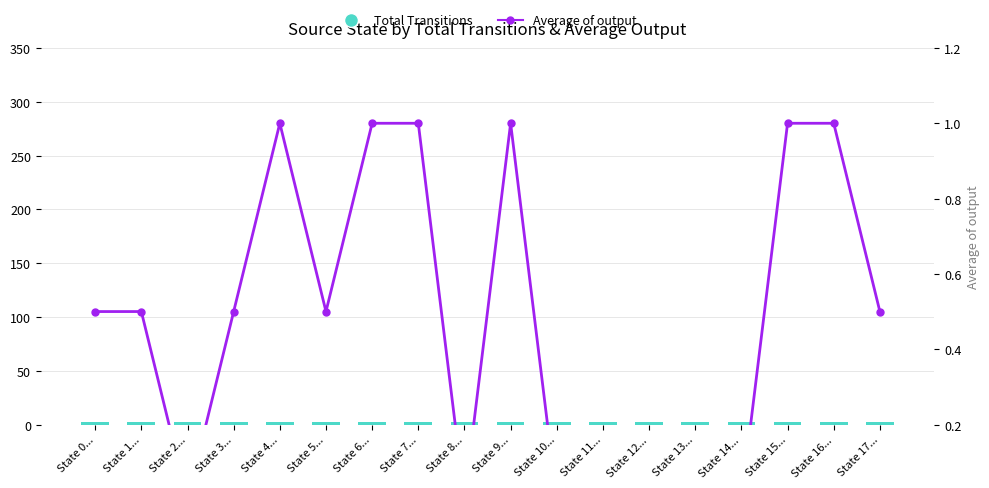

Reading left to right, transcribe all the data shown in this chart.

Total Transitions: State 0...=2.0	State 1...=2.0	State 2...=2.0	State 3...=2.0	State 4...=2.0	State 5...=2.0	State 6...=2.0	State 7...=2.0	State 8...=2.0	State 9...=2.0	State 10...=2.0	State 11...=2.0	State 12...=2.0	State 13...=2.0	State 14...=2.0	State 15...=2.0	State 16...=2.0	State 17...=2.0
Average of output: State 0...=0.5	State 1...=0.5	State 2...=0.0	State 3...=0.5	State 4...=1.0	State 5...=0.5	State 6...=1.0	State 7...=1.0	State 8...=0.0	State 9...=1.0	State 10...=0.0	State 11...=0.0	State 12...=0.0	State 13...=0.0	State 14...=0.0	State 15...=1.0	State 16...=1.0	State 17...=0.5